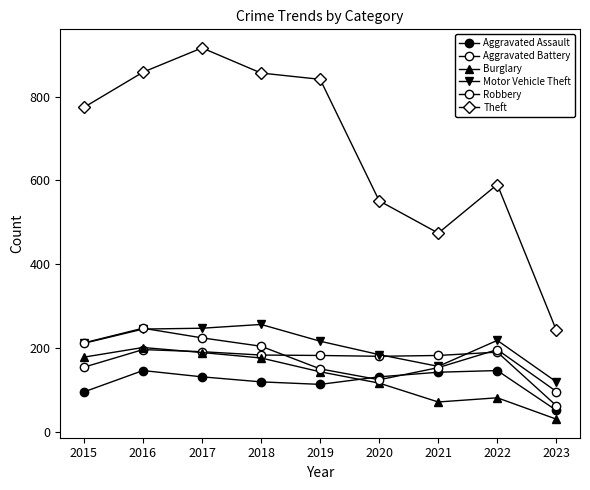

True or false: Aggravated Battery and Motor Vehicle Theft intersect in this chart.

True